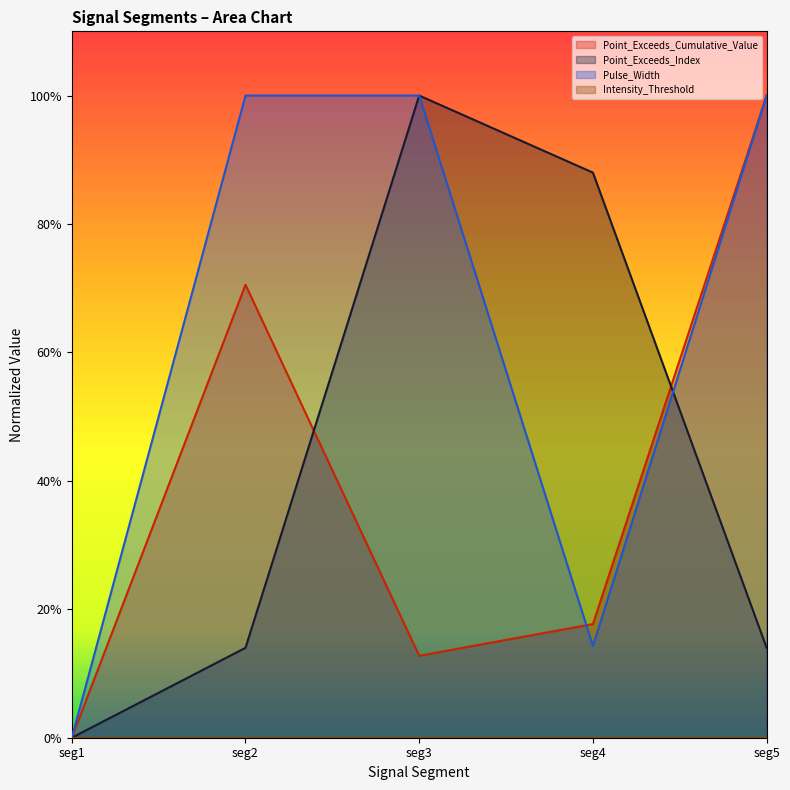

How many values in Point_Exceeds_Cumulative_Value are above zero?

4